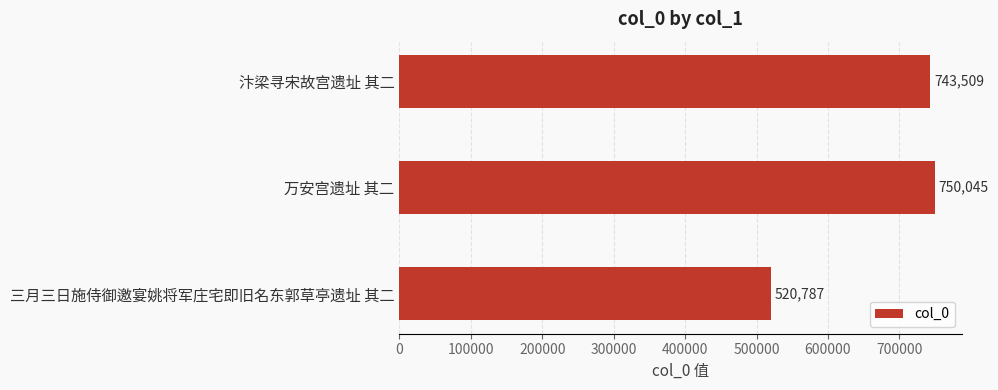

True or false: the data shows 1137688 at 汴梁寻宋故宫遗址 其二.

False